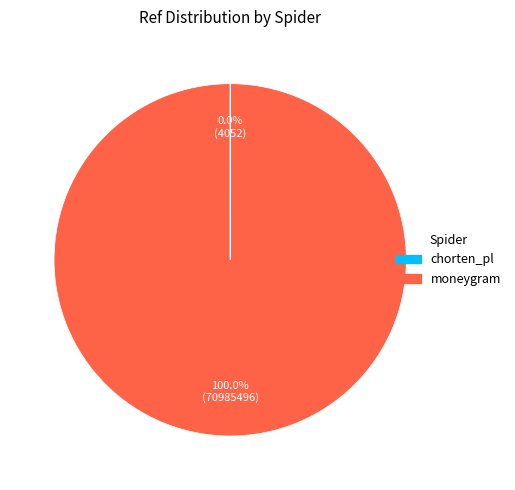

What is the majority slice?

moneygram